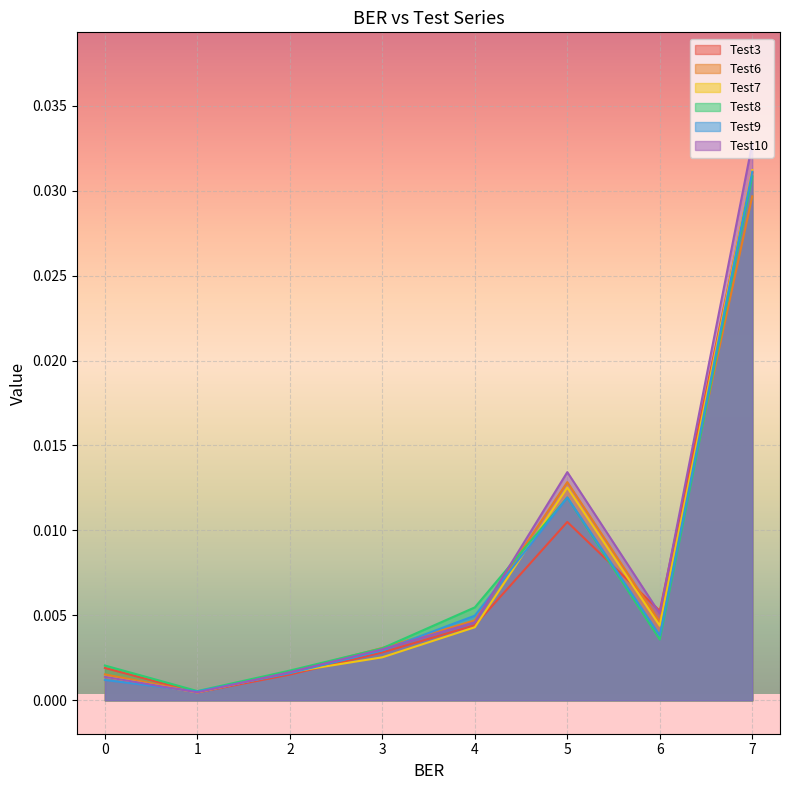

In Test10, how many points are lower than both neighbors (excluding endpoints)?

2